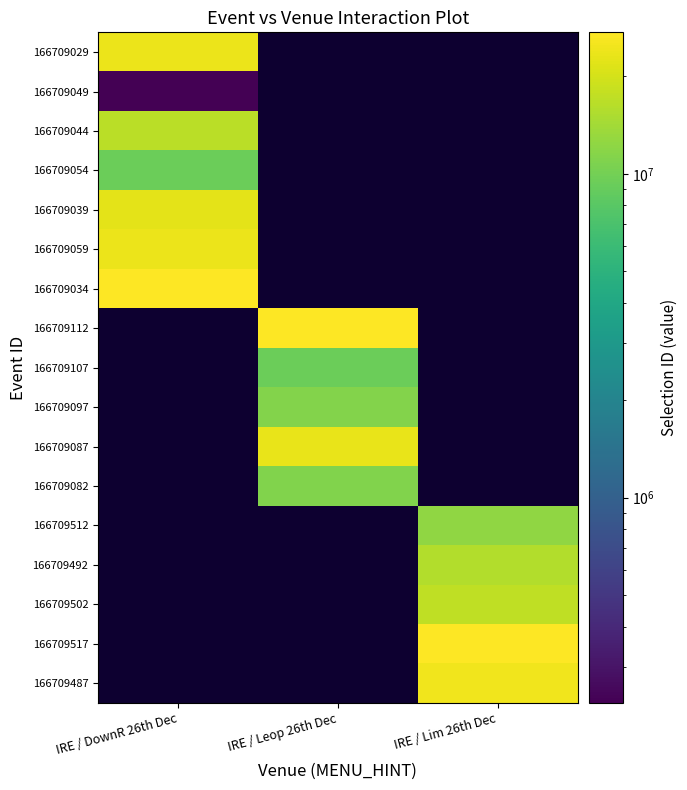

Between IRE / Lim 26th Dec and IRE / Leop 26th Dec, which is larger?

IRE / Leop 26th Dec